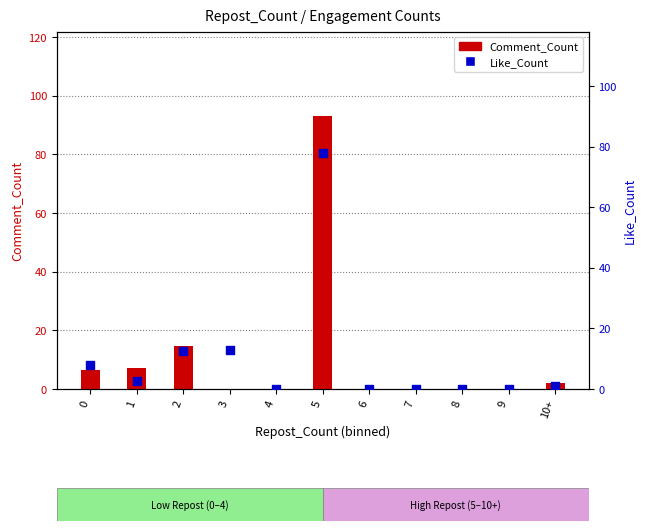

What are all the series names shown in the legend?

Comment_Count, Like_Count